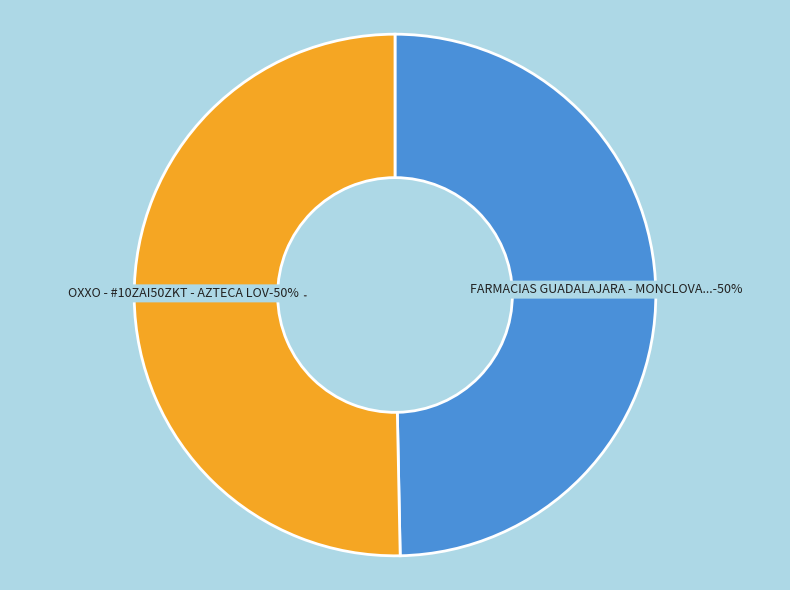

What is the change in value from FARMACIAS GUADALAJARA - MONCLOVA COAHUI to OXXO - #10ZAI50ZKT - AZTECA LOV?

+898745